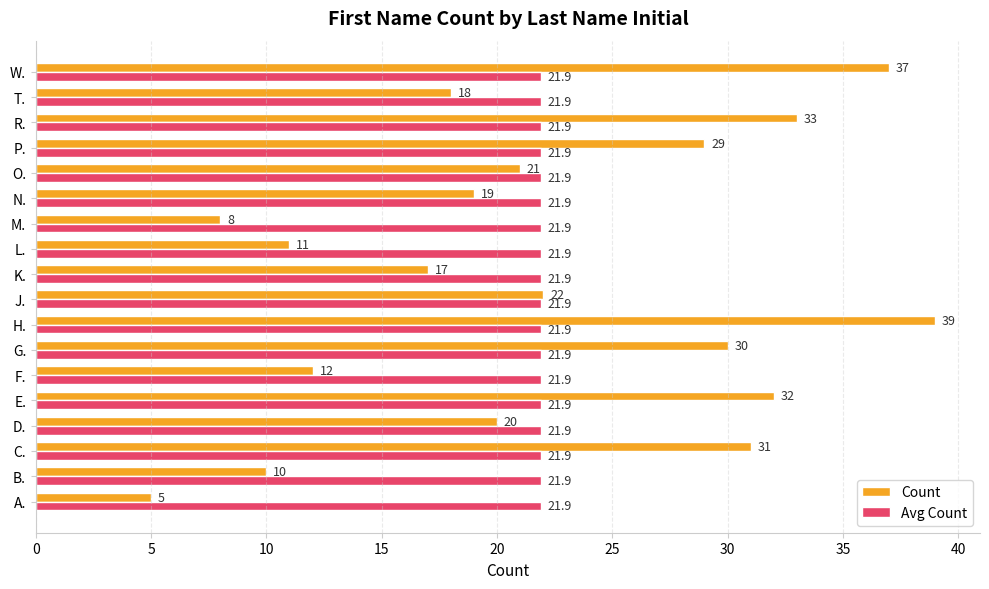

Is it true that Avg Count equals 12.6 at D.?

False